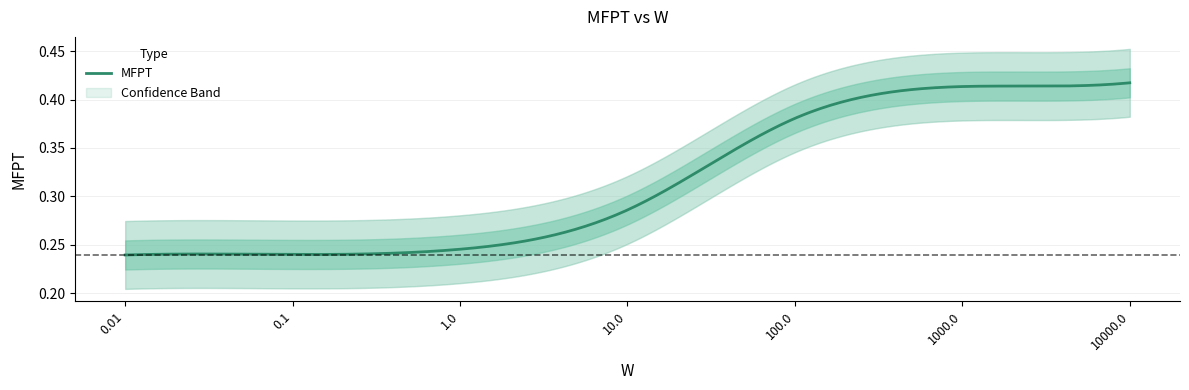

What is the label of the 5th point from the right?

1.0